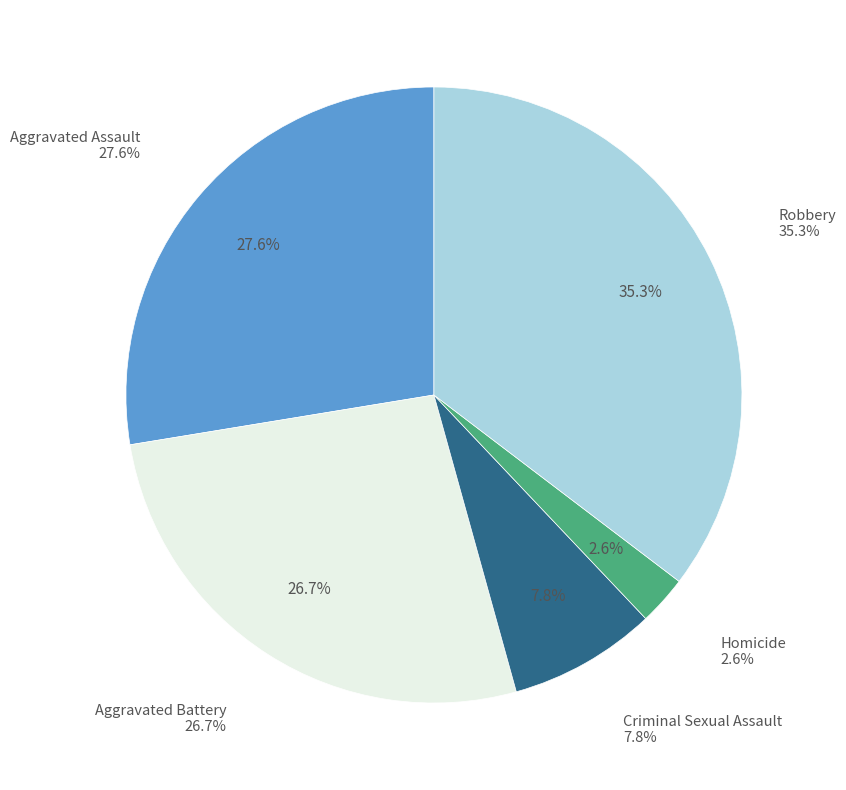

Is it true that Homicide is 3% of the pie?

True